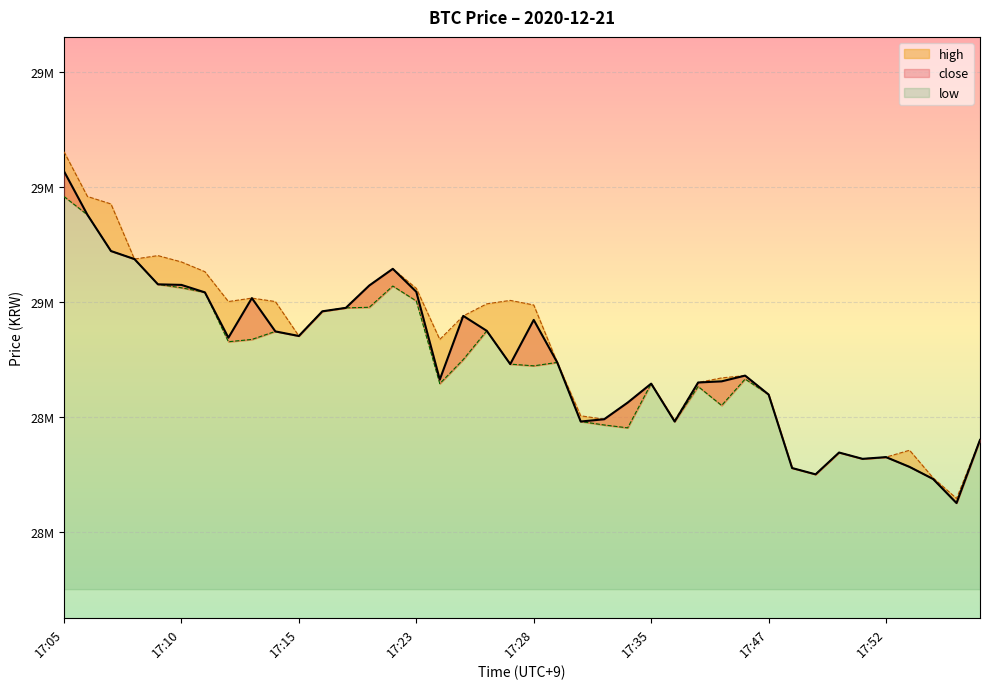

In close, how many points are higher than both neighbors (excluding endpoints)?

8